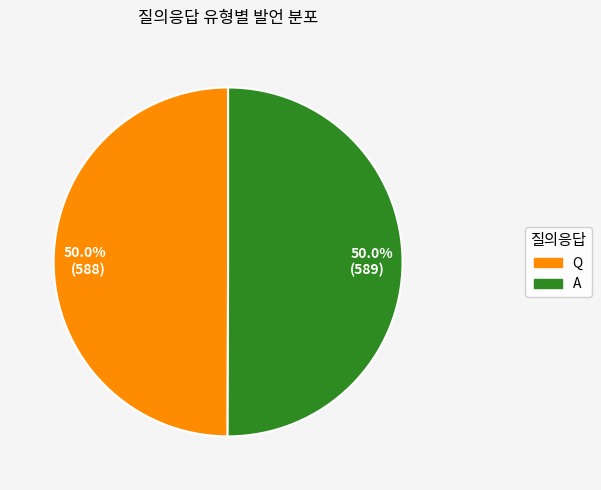

Count the number of slices in the pie.

2